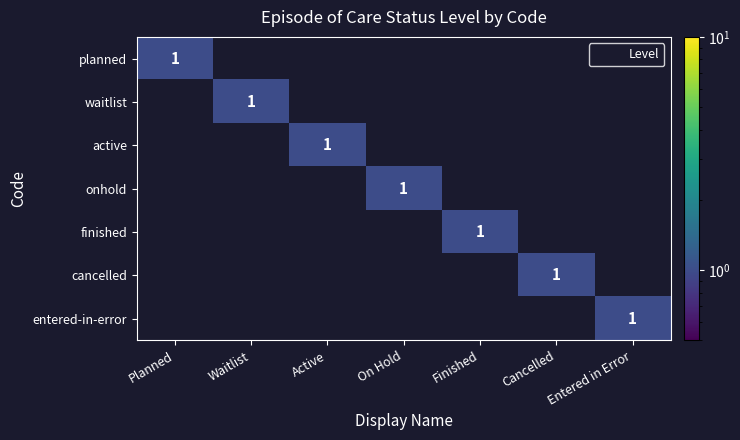

True or false: finished has a value of -1 at On Hold.

False